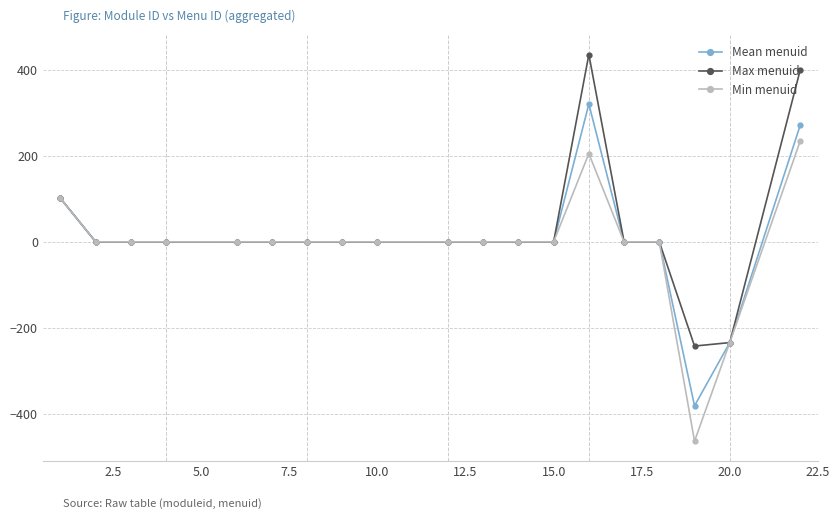

What is the smallest value displayed?

-463.0